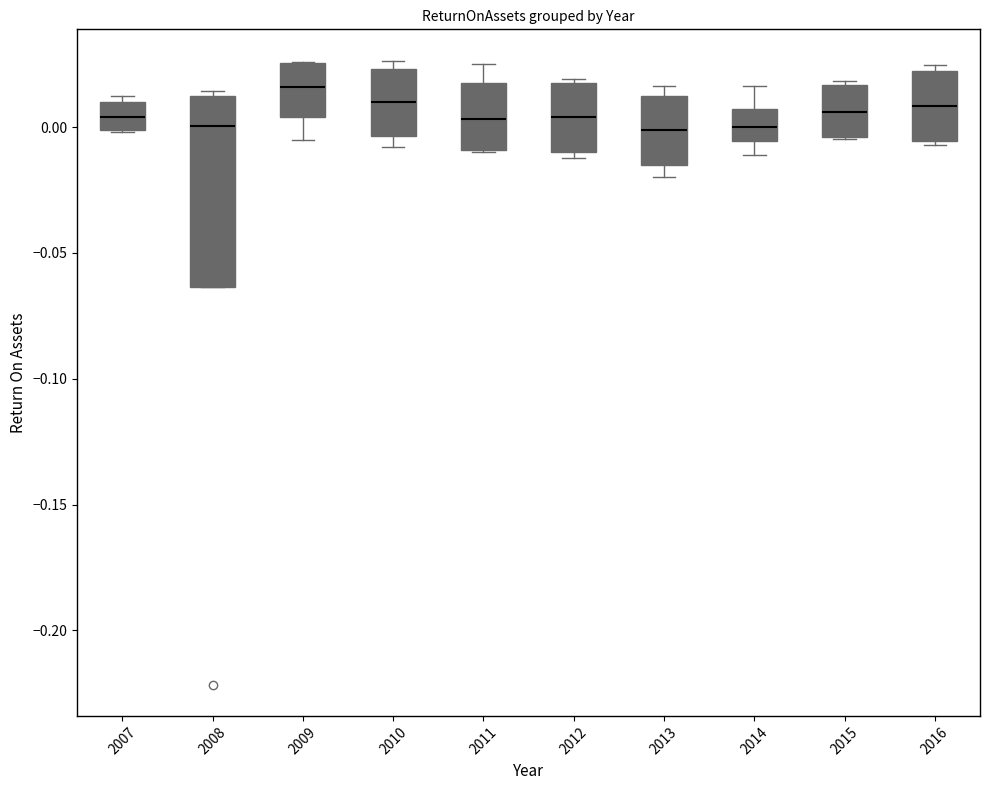

Which box's median line is the highest?

2009